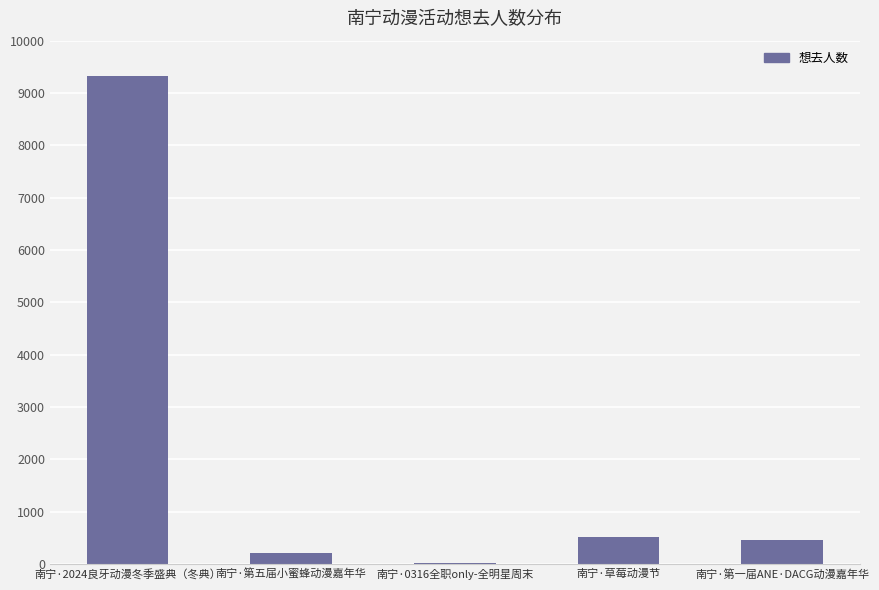

Between 南宁·第五届小蜜蜂动漫嘉年华 and 南宁·2024良牙动漫冬季盛典（冬典）, which is larger?

南宁·2024良牙动漫冬季盛典（冬典）